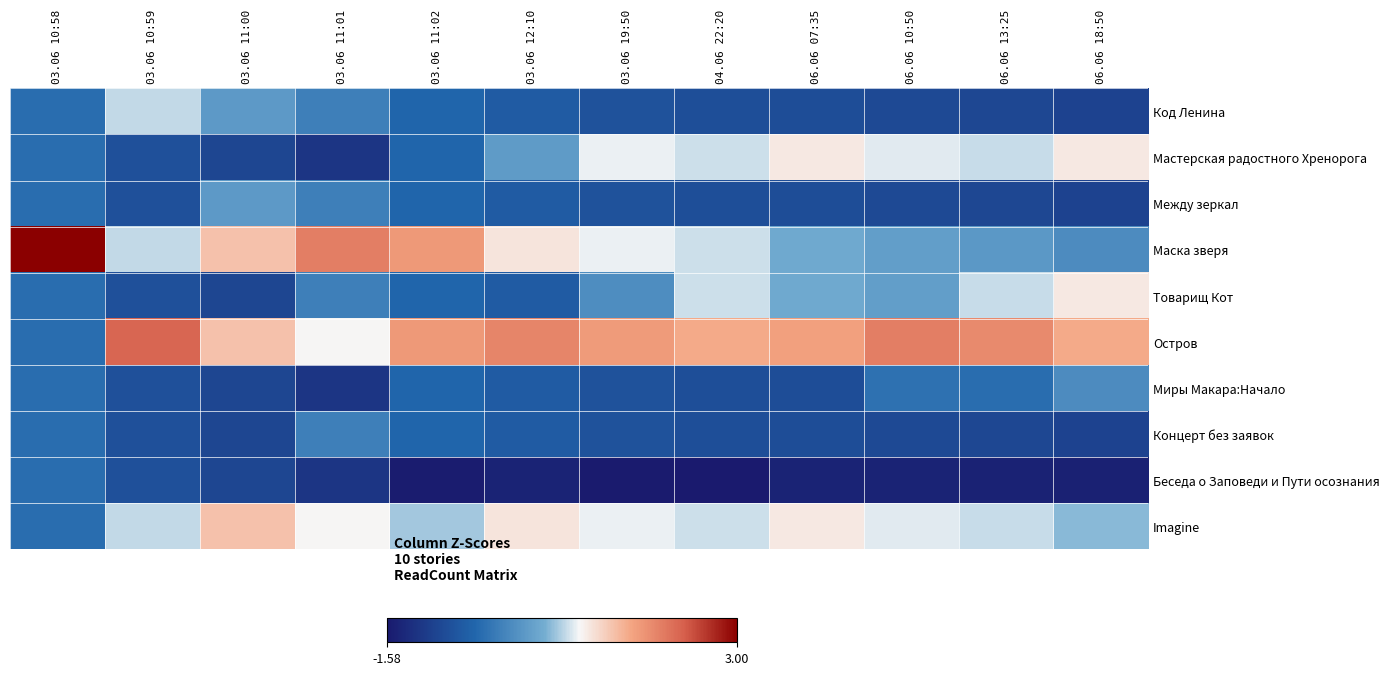

Read the Беседа о Заповеди и Пути осознания value at 03.06 10:59.

-0.7